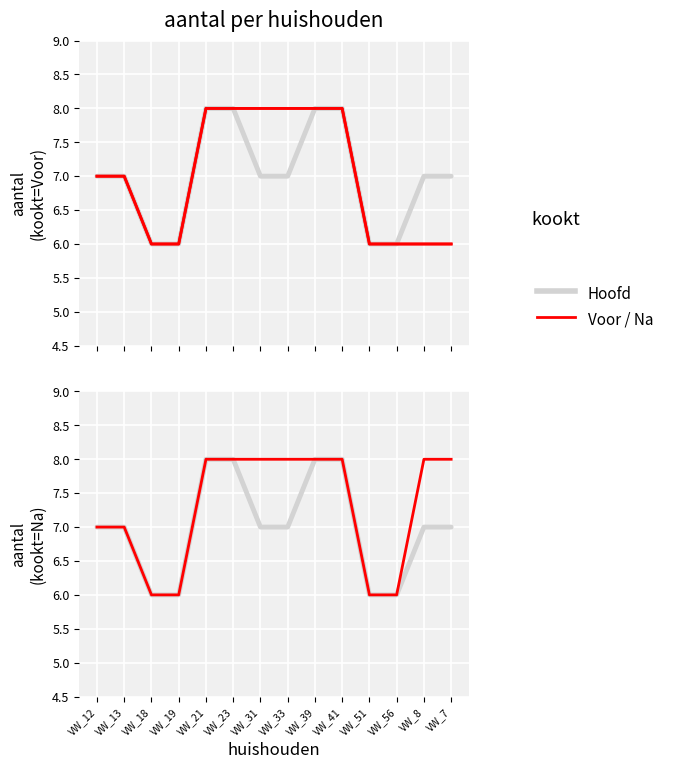

Count the number of data series in this chart.

3